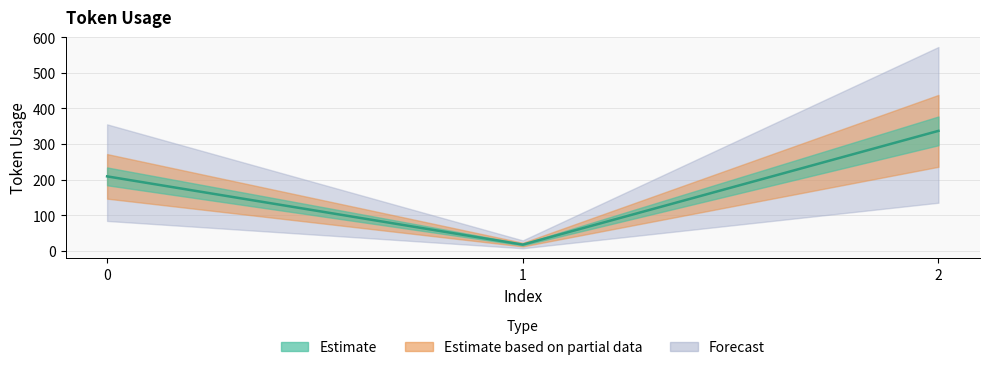

Is this an area chart (filled region under the line)?

No